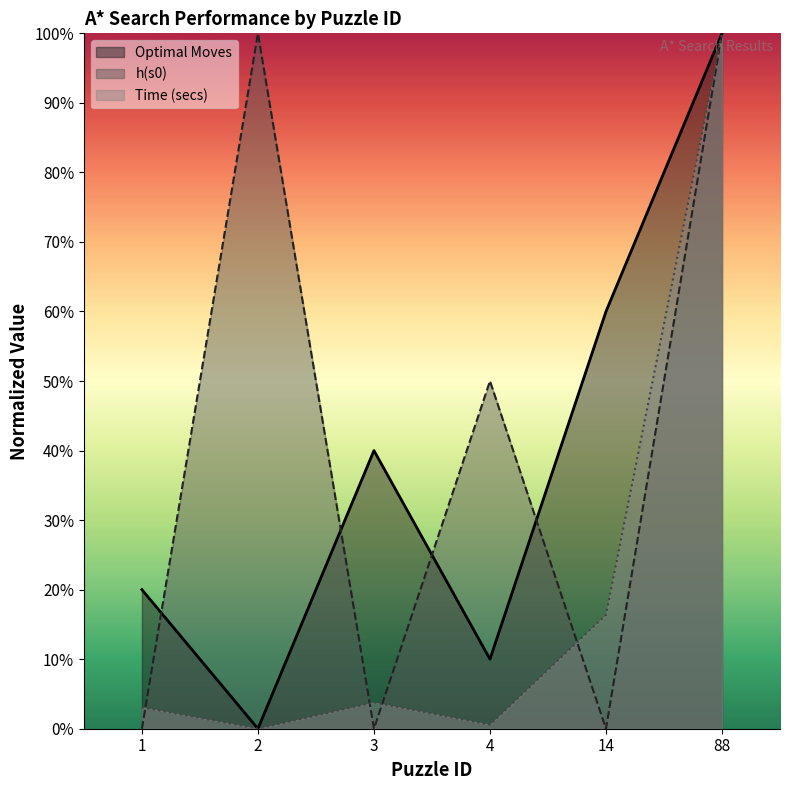

Count the h(s0) values in the range 0 to 1.

6